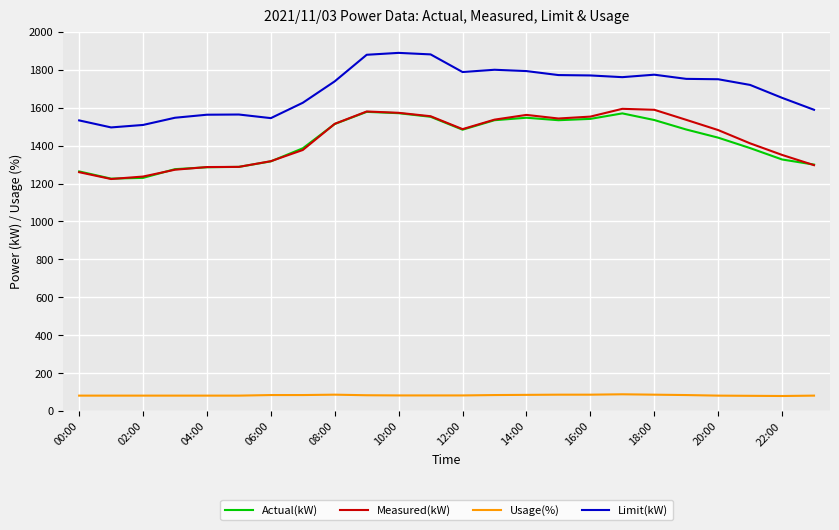

True or false: Usage(%) and Actual(kW) intersect in this chart.

False